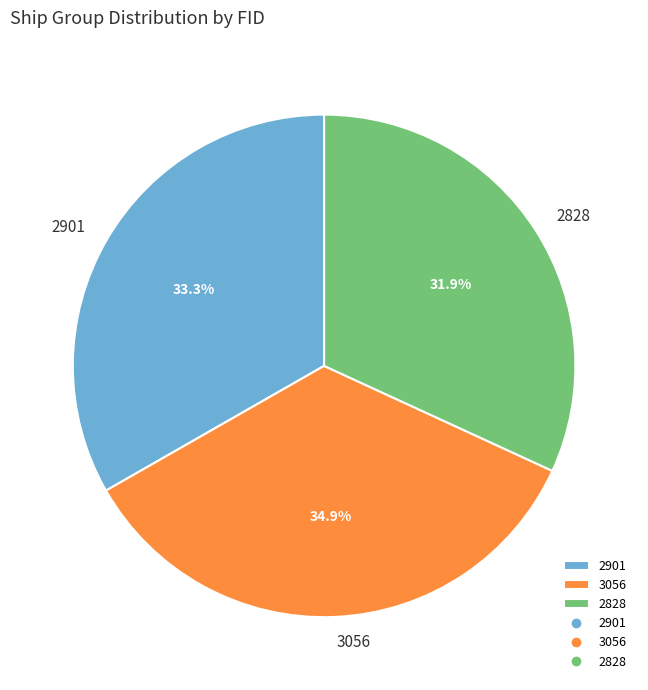

How many segments does this pie chart have?

3